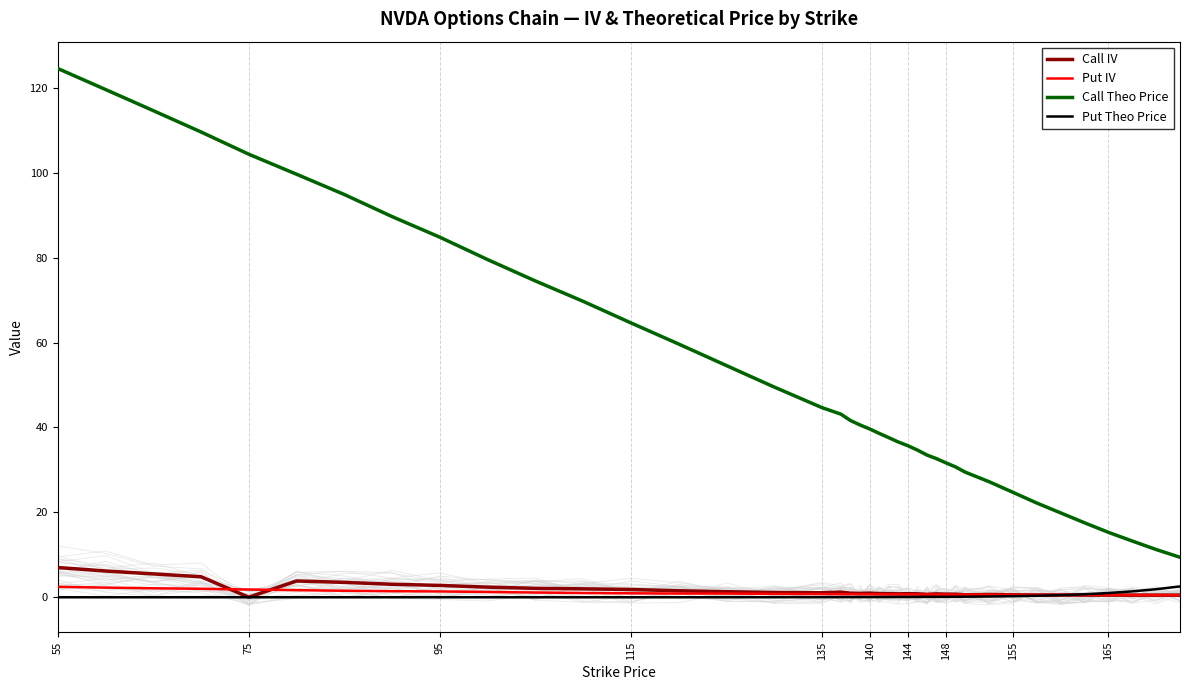

True or false: Call Theo Price and Put IV intersect in this chart.

False